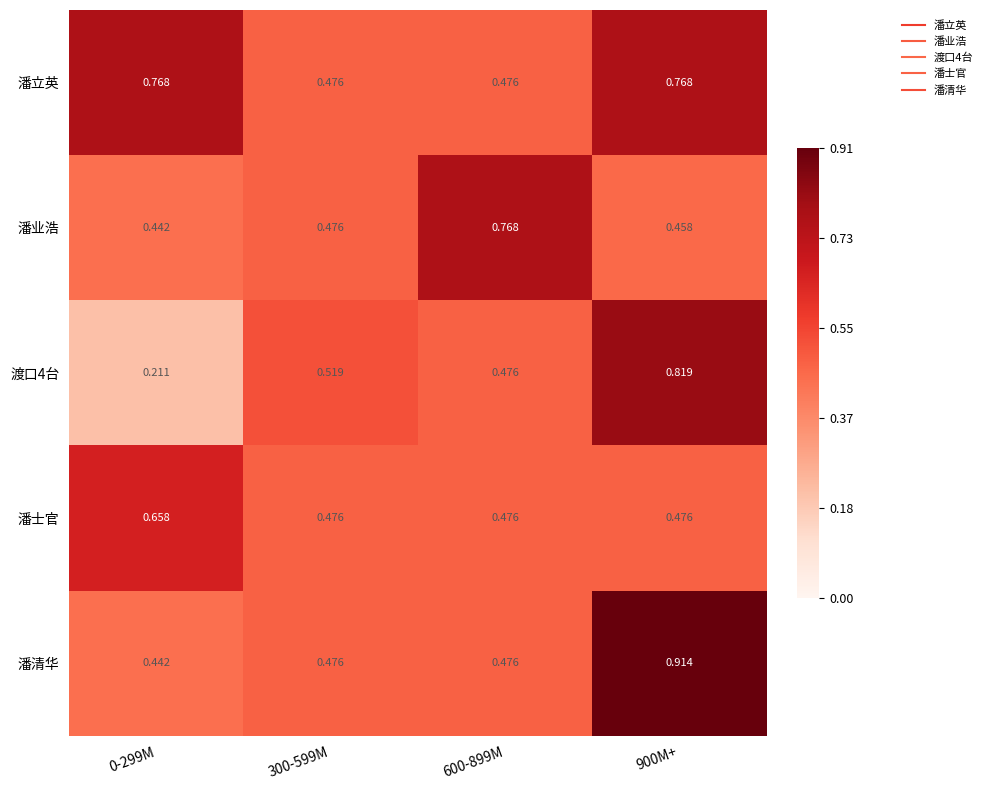

Which series has the largest total across all categories?

潘立英